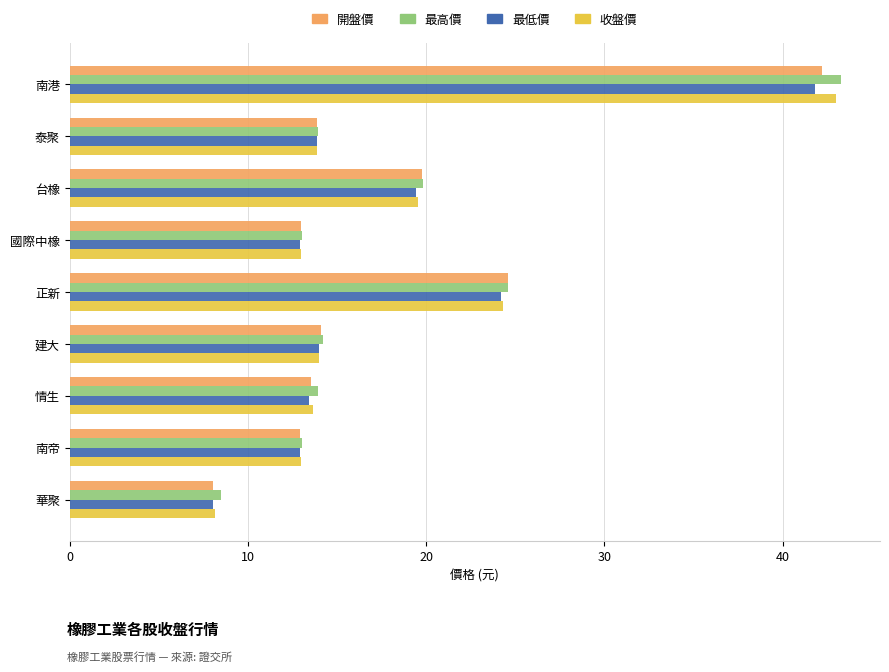

Is the value of 開盤價 at 情生 greater than the value of 最高價 at 南港?

No